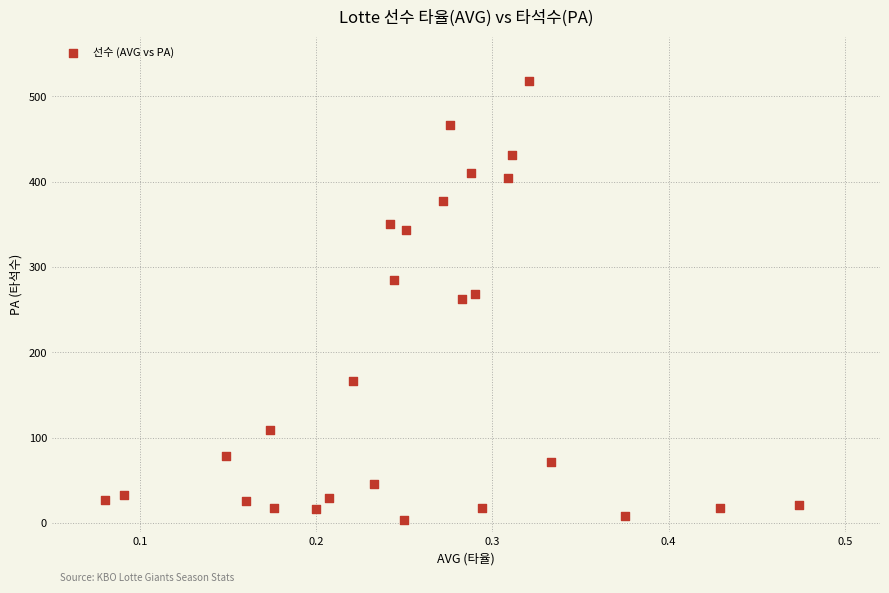

What is the range of Y values (max minus min)?

514